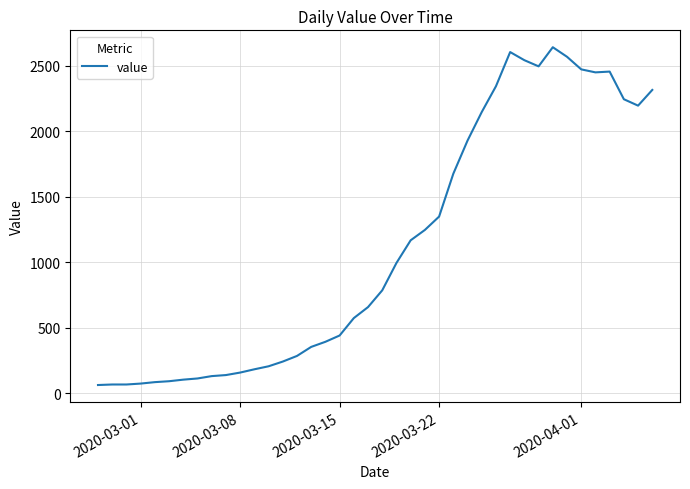

What is the difference between the maximum and minimum values?

2579